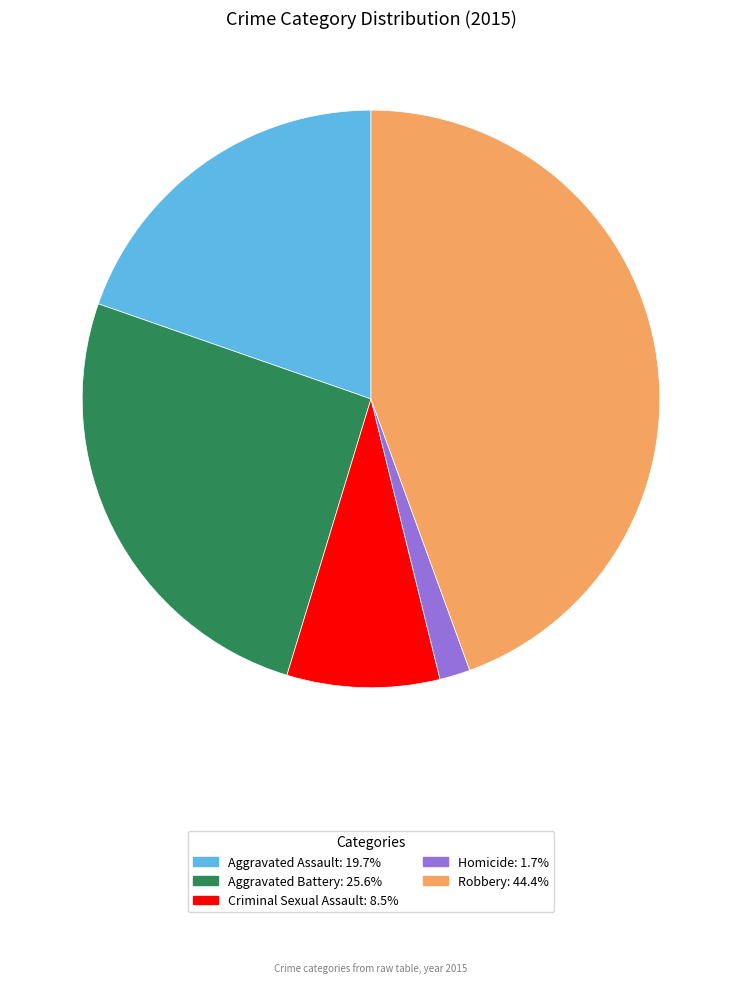

Rank the categories by value from highest to lowest.

Robbery, Aggravated Battery, Aggravated Assault, Criminal Sexual Assault, Homicide